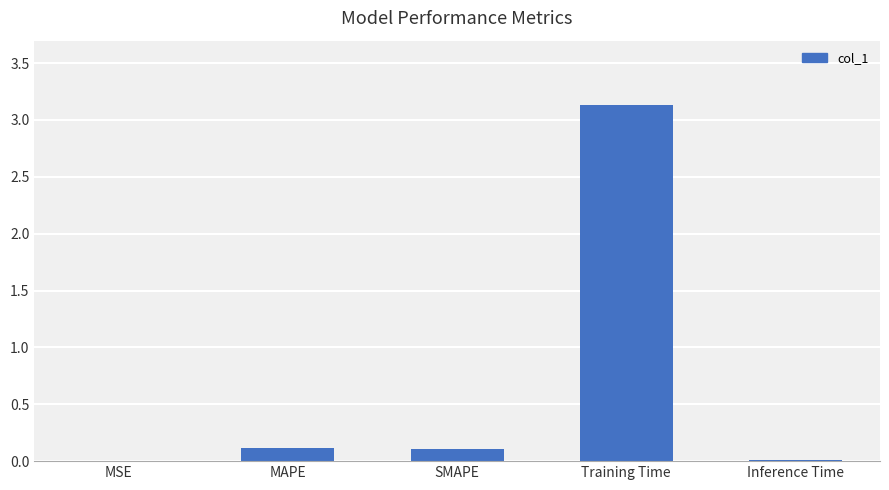

What is the average value?

0.7